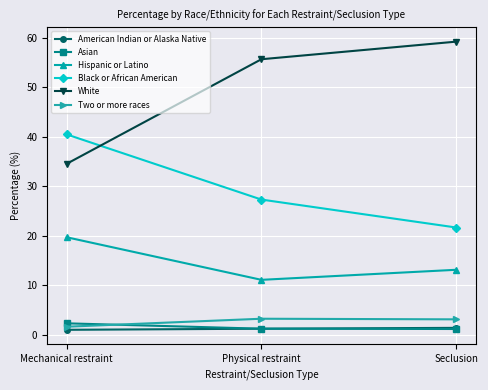

At how many categories does at least one series exceed 39?

3